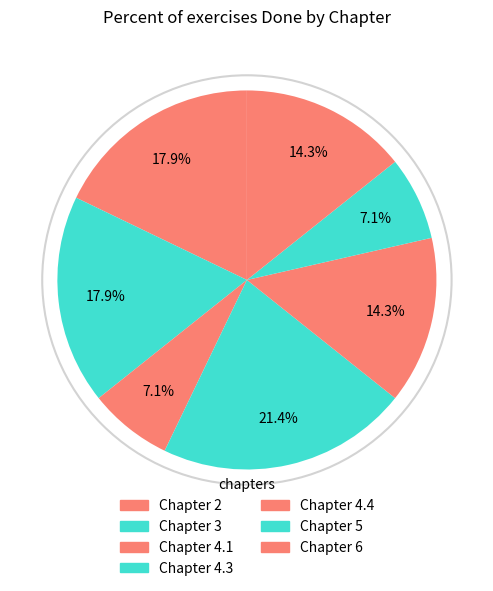

How many slices are in this pie chart?

7